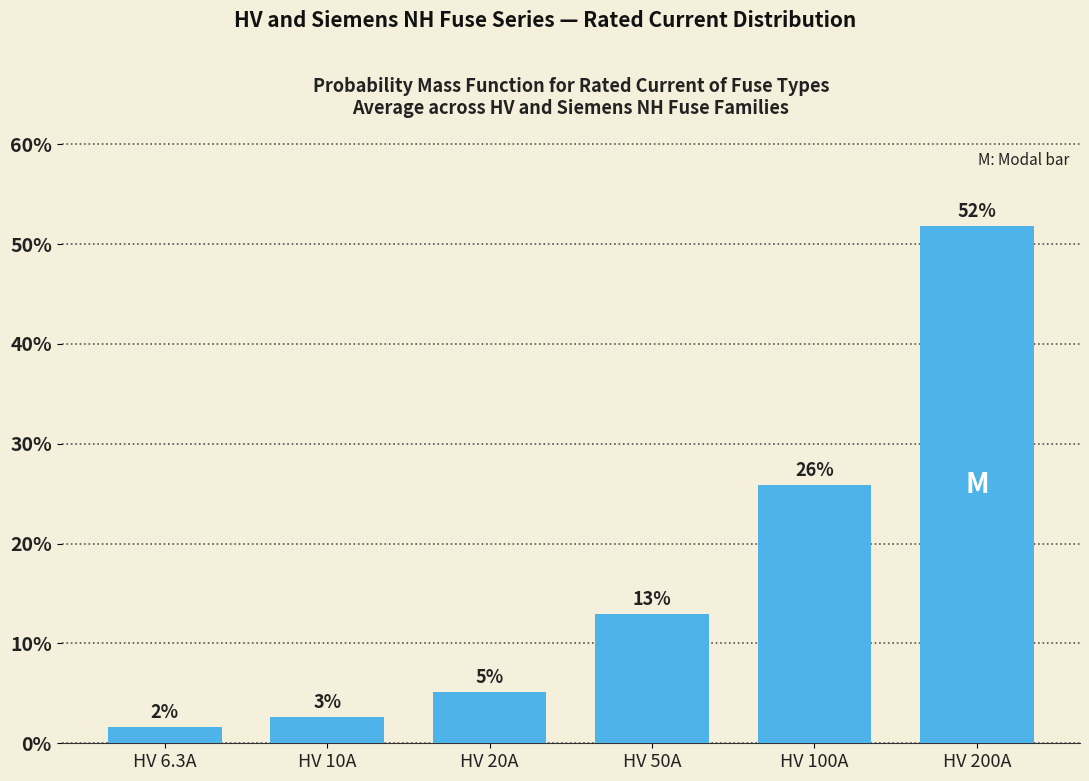

Is it true that the value at HV 20A is 5.2?

True